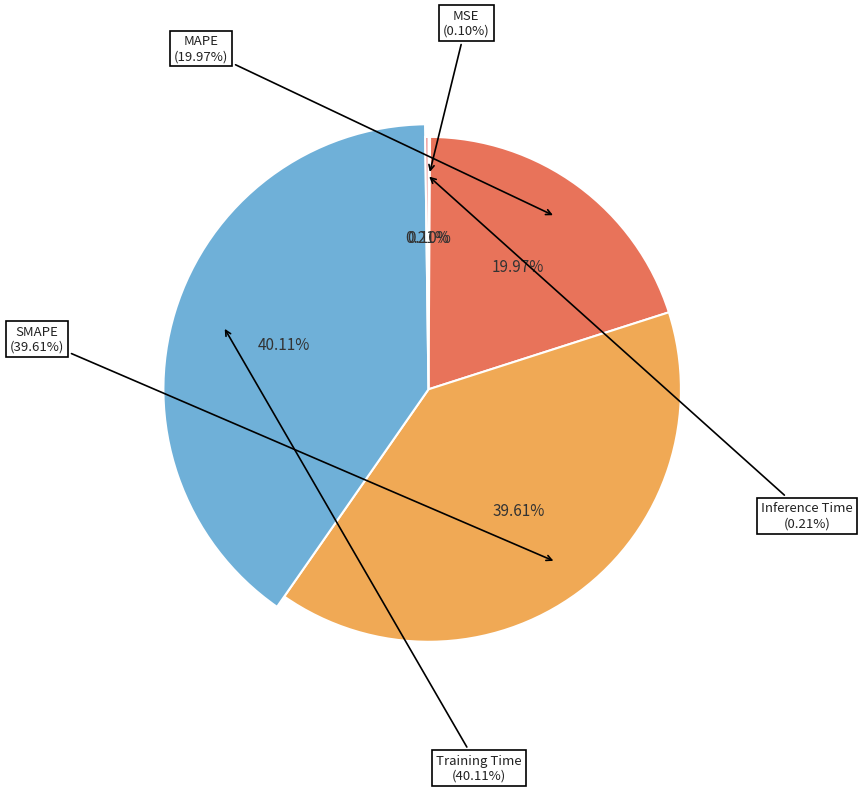

Which slice is the smallest?

MSE